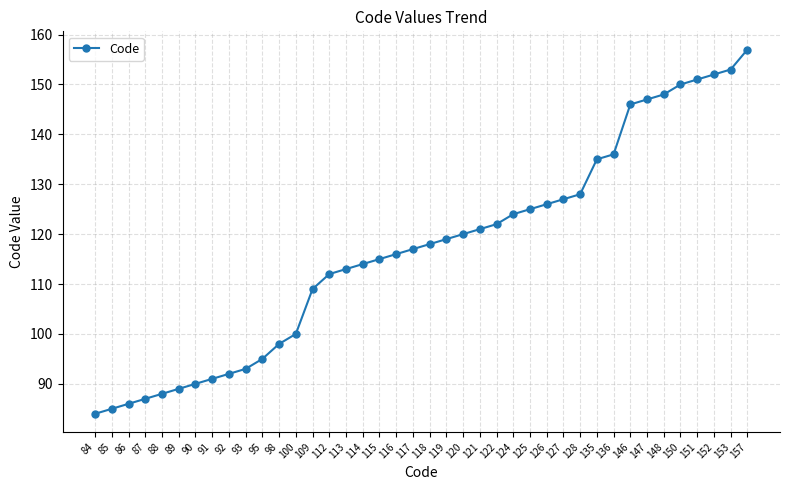

What is the greatest value displayed?

157